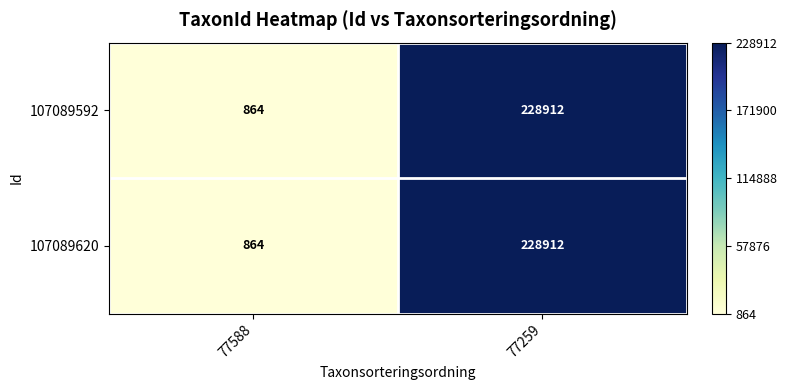

Is it true that 107089620 equals 116653 at 77259?

False